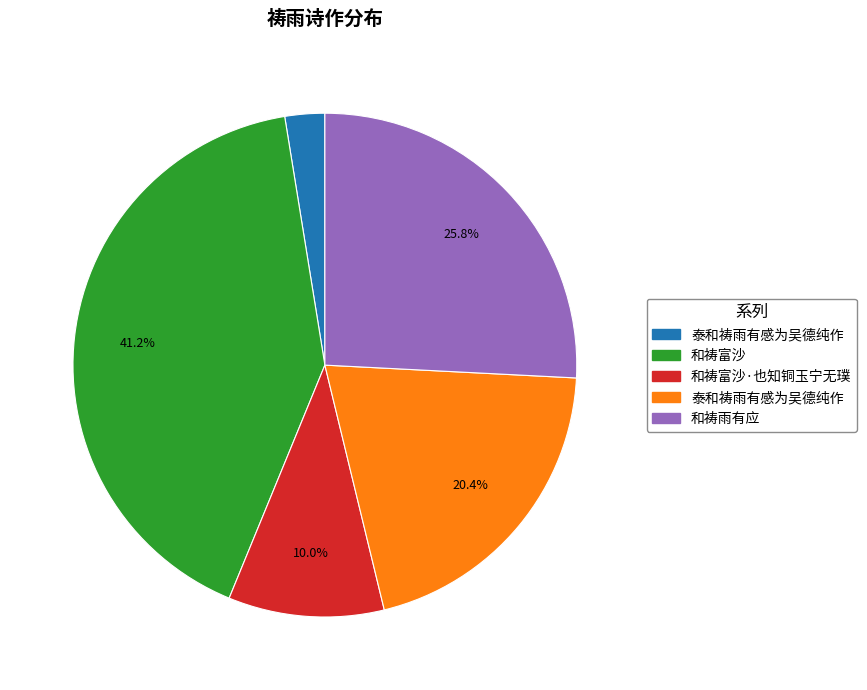

Is there any slice that represents more than half of the pie?

No